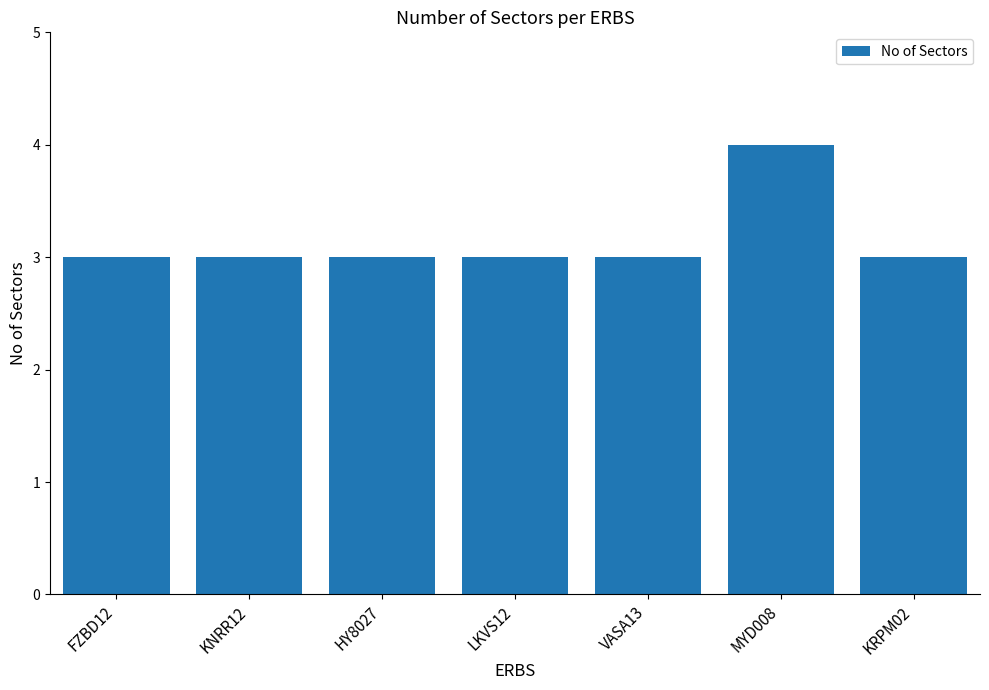

Is it true that the value at HY8027 is 5?

False